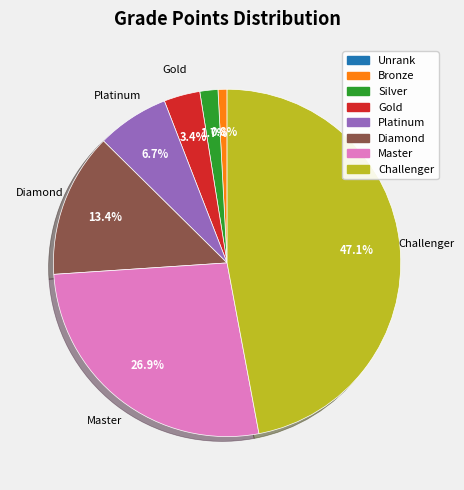

The Diamond slice represents 27% of the pie. True or false?

False